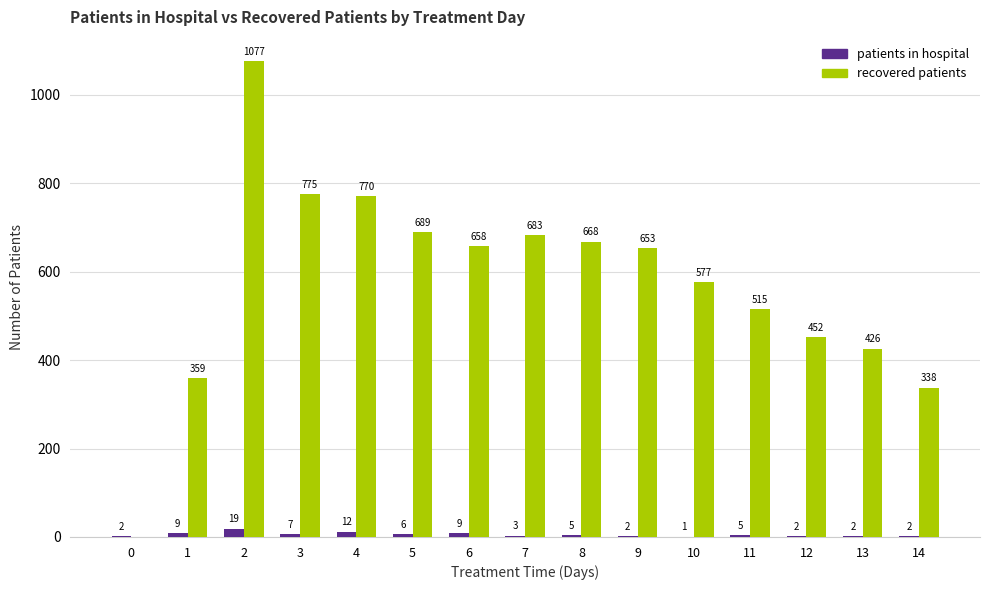

What is the greatest value displayed?

1077